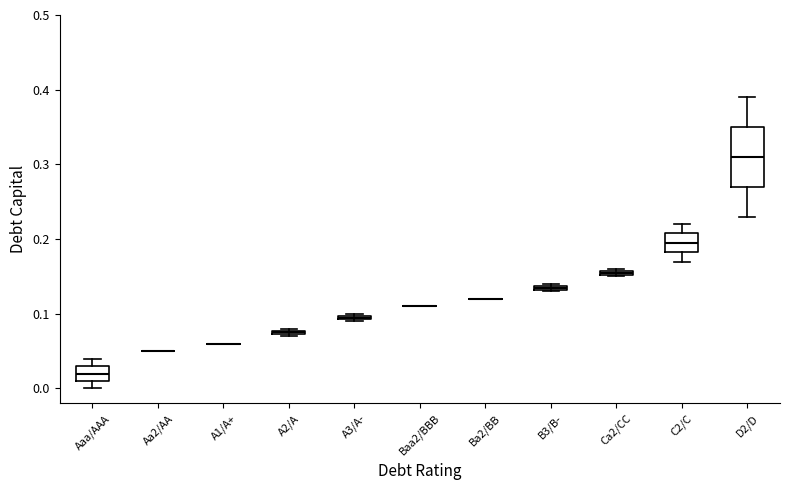

Where is the lower edge of the box for A2/A on the y-axis? The values are not printed on the chart, so give them approximately, as read against the axis.

0.07